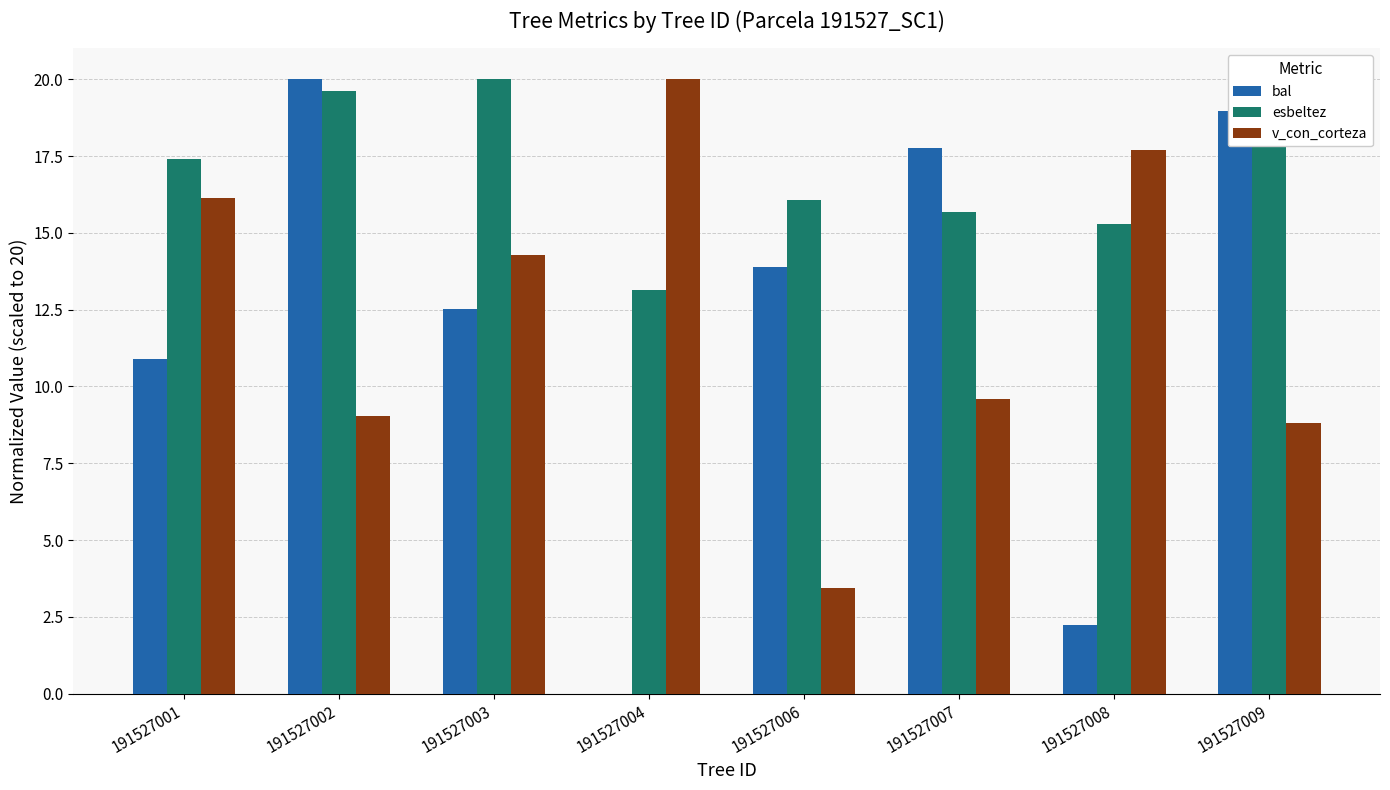

How many series are shown in this chart?

3